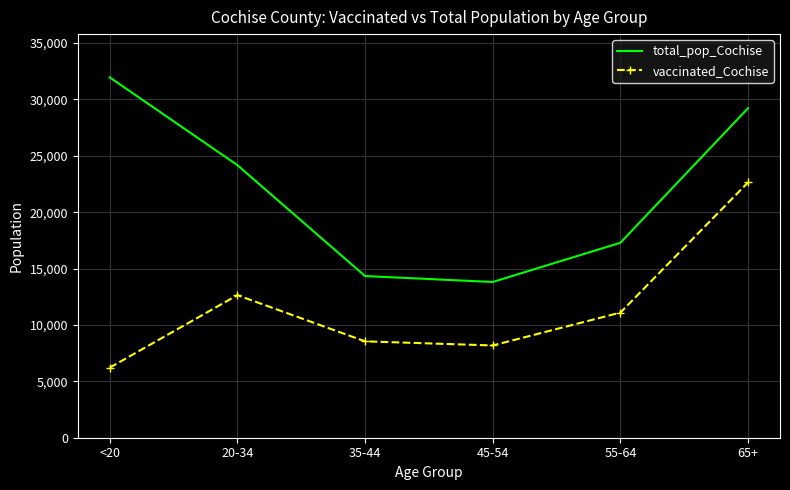

Rank the series at 65+ from highest to lowest value.

total_pop_Cochise, vaccinated_Cochise